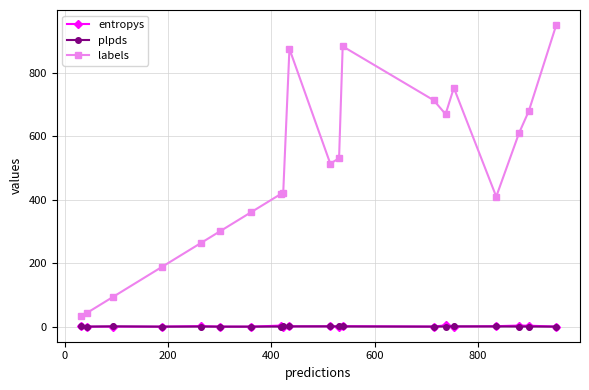

True or false: labels and plpds intersect in this chart.

False